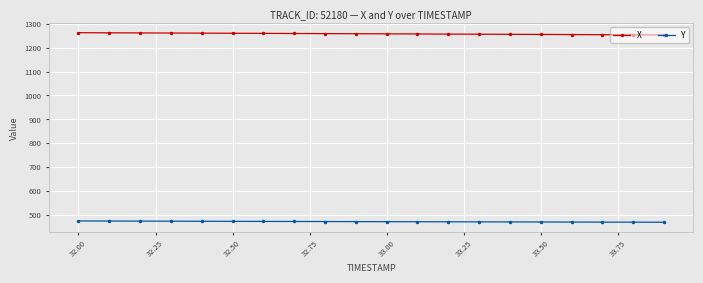

What is the maximum value for X?

1262.9